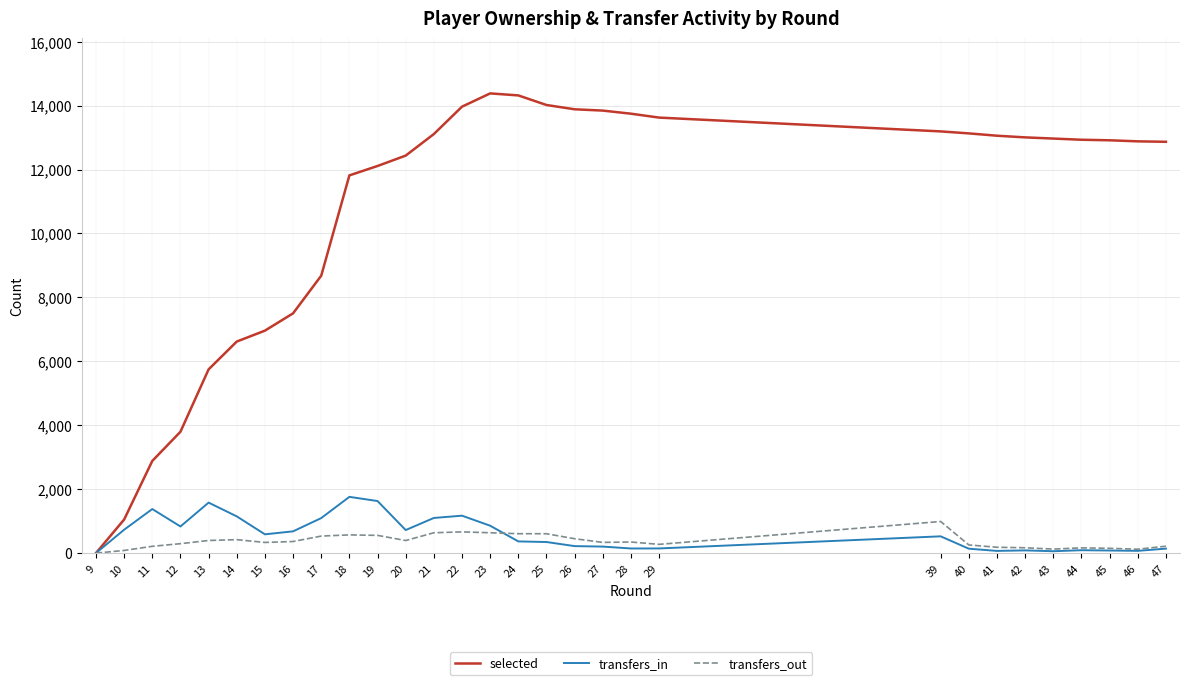

What is the maximum value shown in the chart?

14382